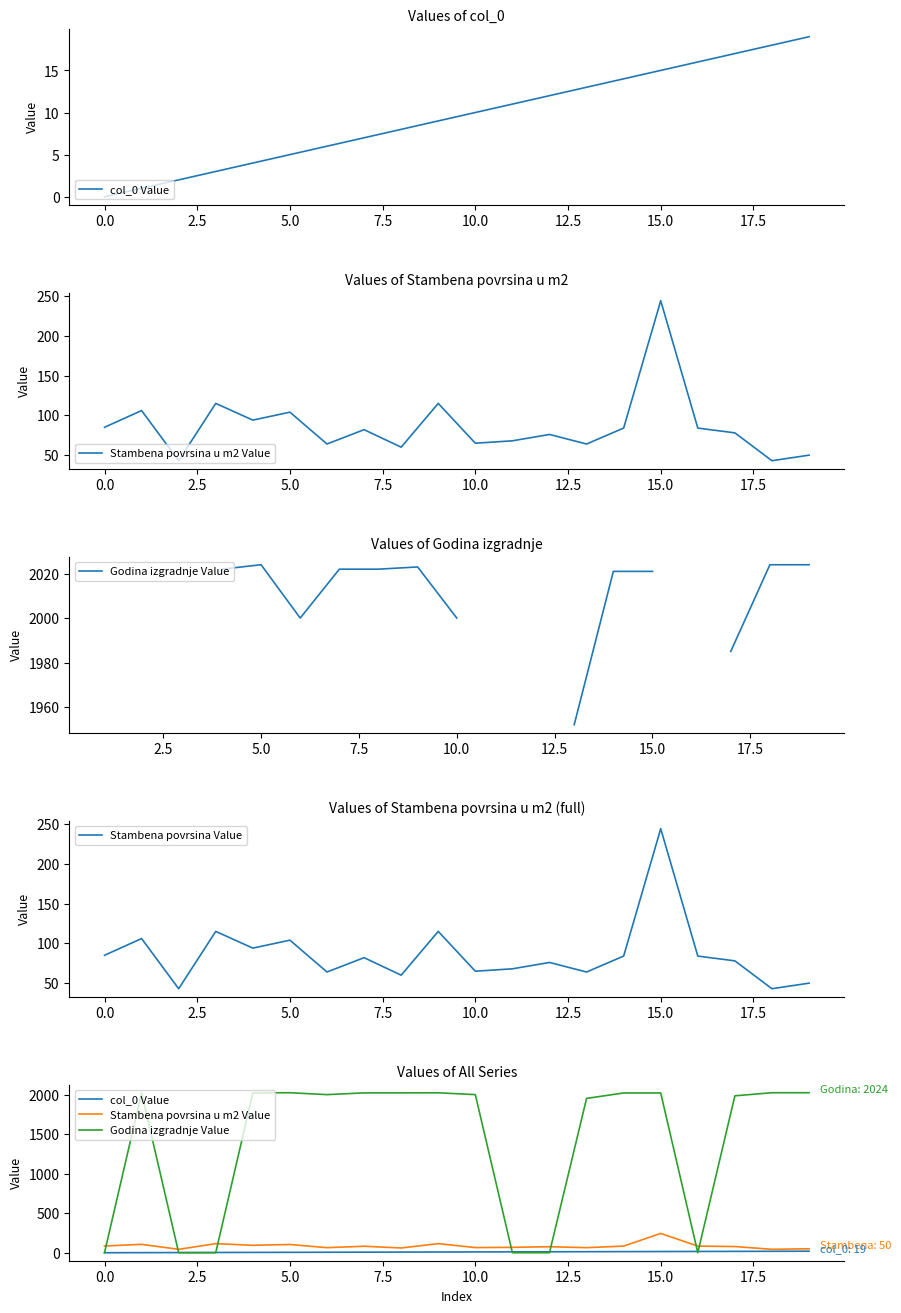

True or false: col_0 Value and Stambena povrsina Value intersect in this chart.

False